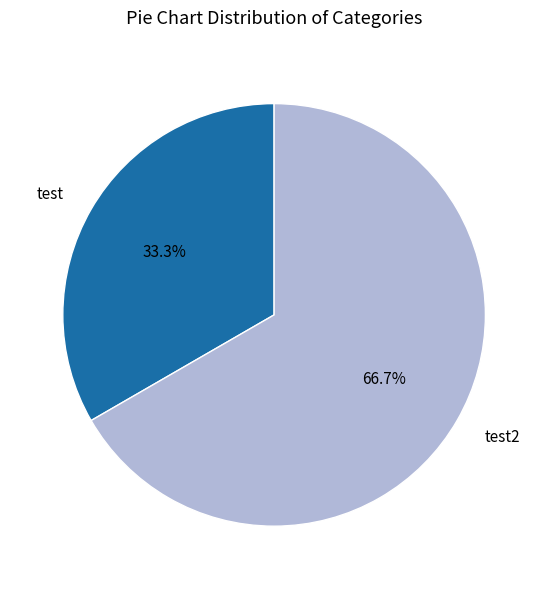

Rank the categories by value from highest to lowest.

test2, test